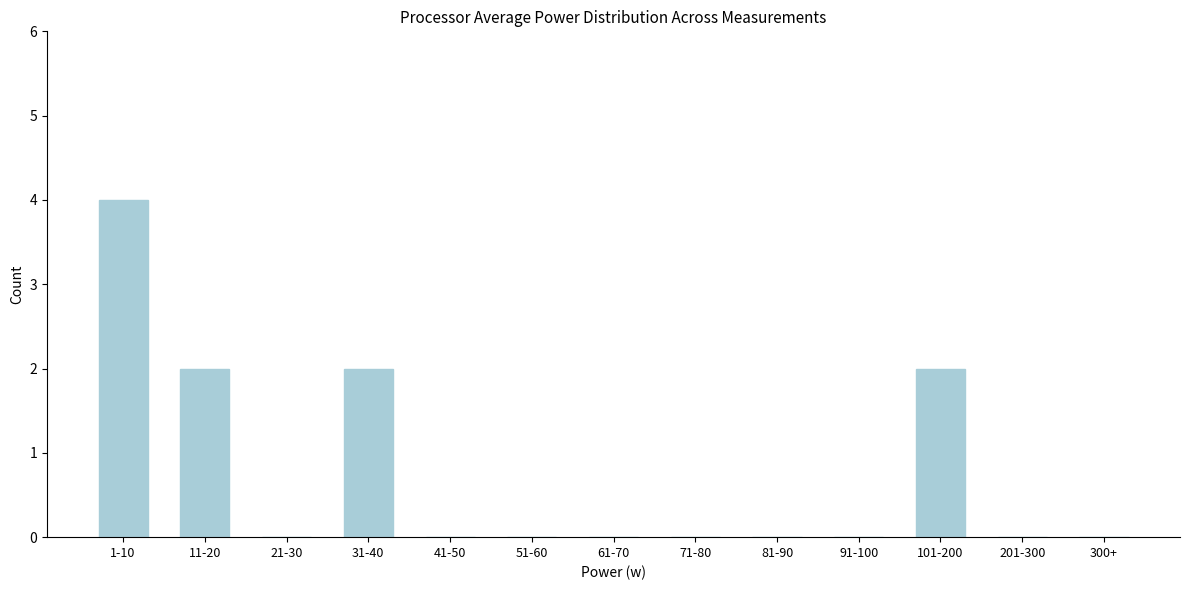

Reading right to left, extract all data points from this chart.

300+=0	201-300=0	101-200=2	91-100=0	81-90=0	71-80=0	61-70=0	51-60=0	41-50=0	31-40=2	21-30=0	11-20=2	1-10=4